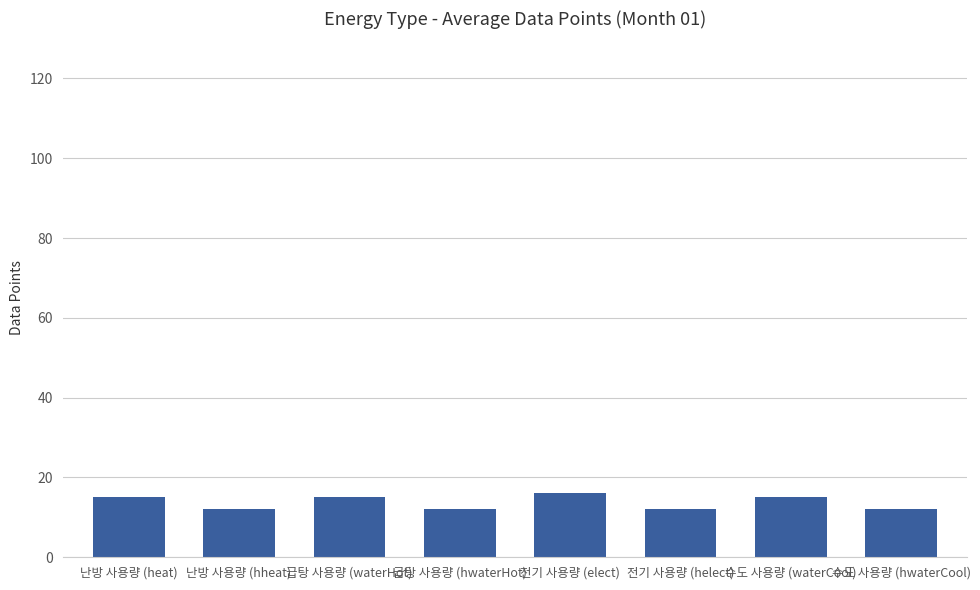

What is the average value?

14